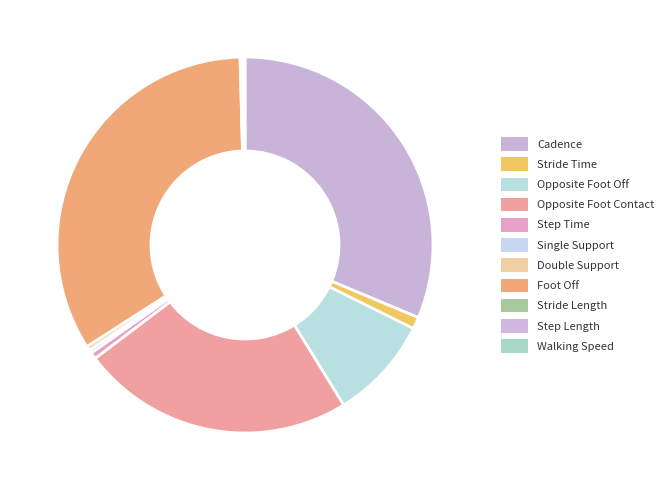

Is the sum of Opposite Foot Contact and Single Support greater than half?

No